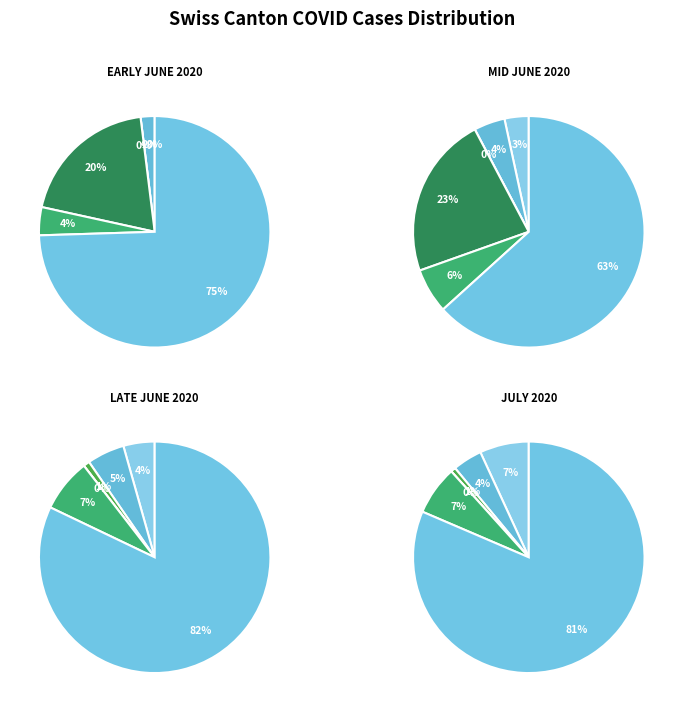

To the nearest percent, what portion does 9 represent?

3%